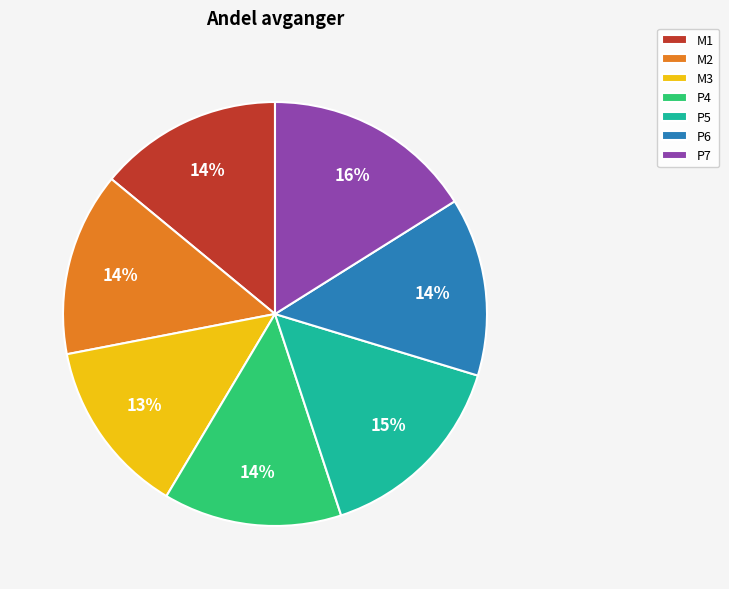

To the nearest percent, what percentage of the pie is P5?

15%